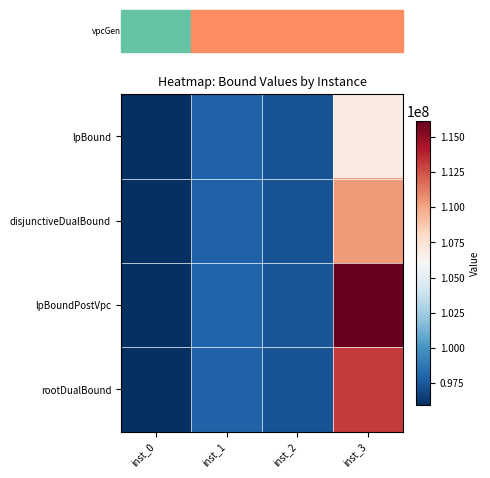

At how many categories does at least one series exceed 109464589?

1